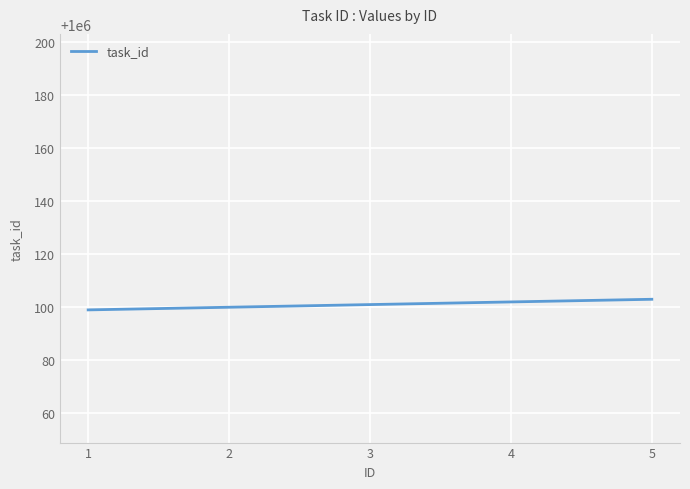

What is the sum of all values?

300030300.0